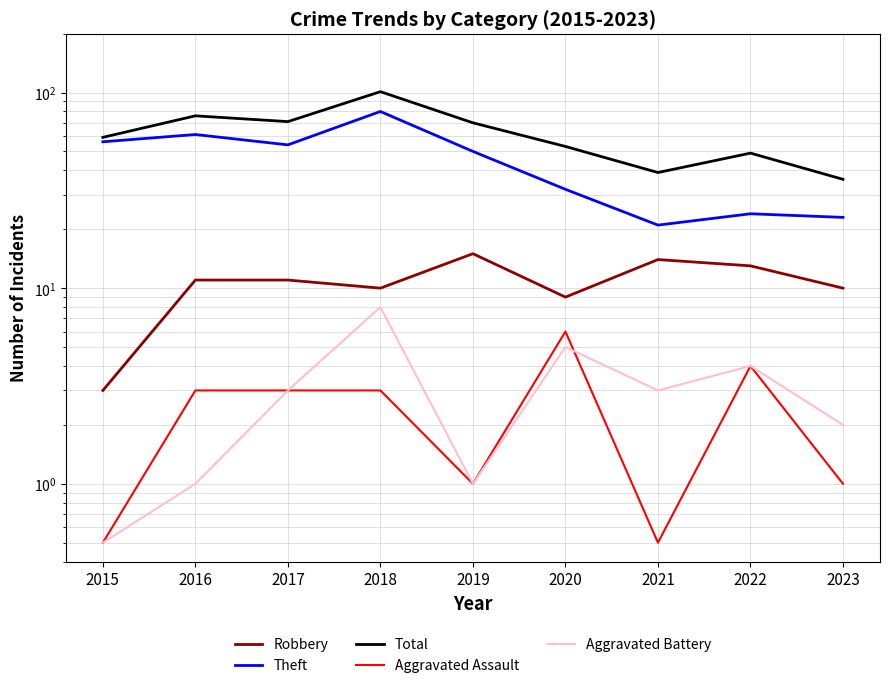

How many lines are shown in the chart?

5